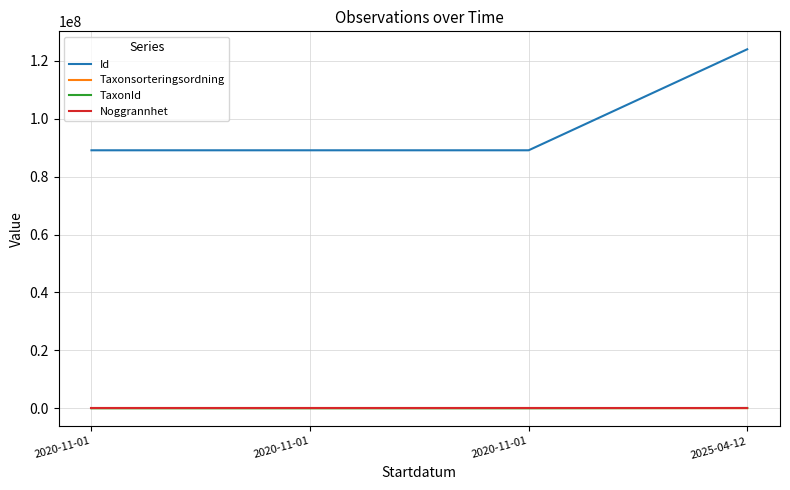

True or false: Id and Taxonsorteringsordning intersect in this chart.

False